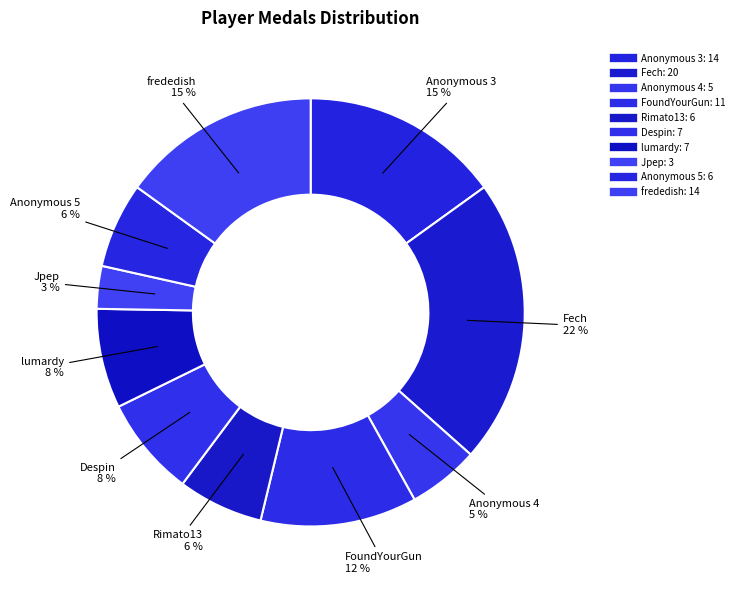

Count the number of slices in the pie.

10